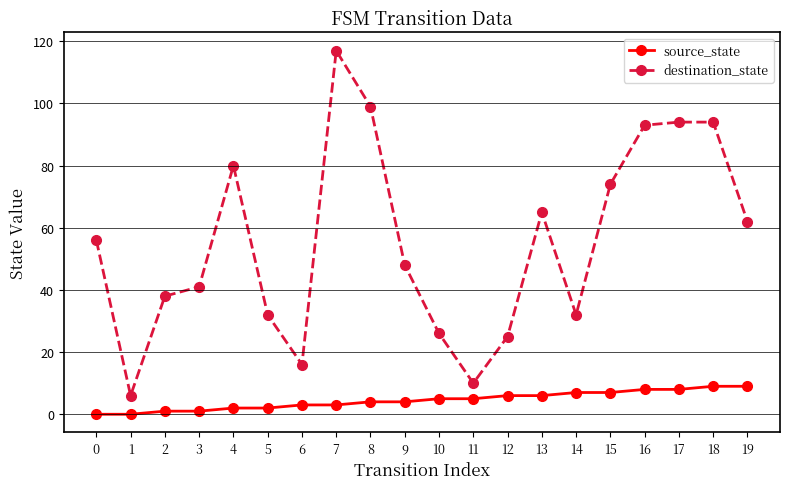

What is the sum of all source_state values?

90